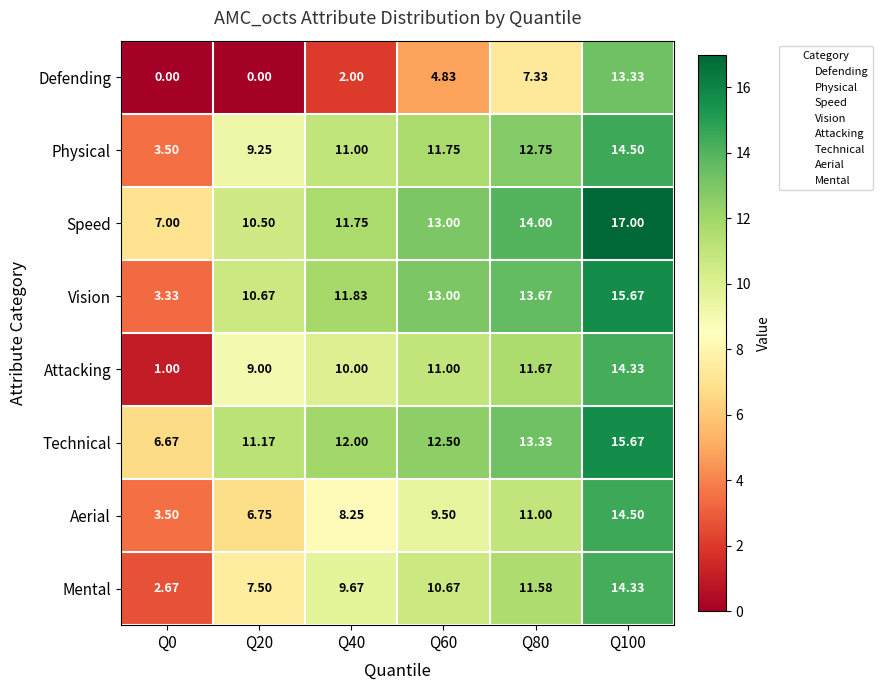

Which series changed the most between Q0 and Q40?

Attacking